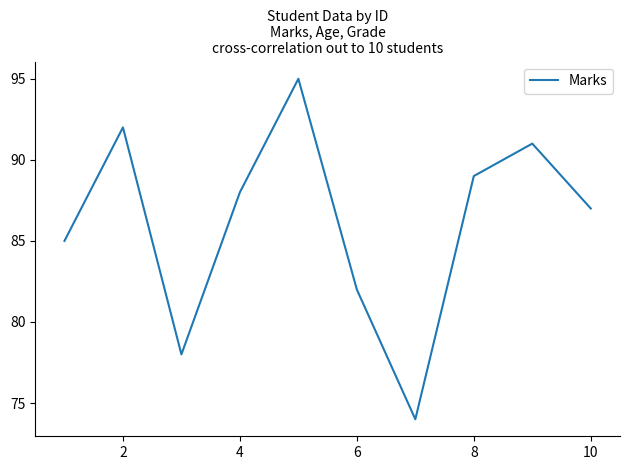

What is the difference between the maximum and minimum values?

21